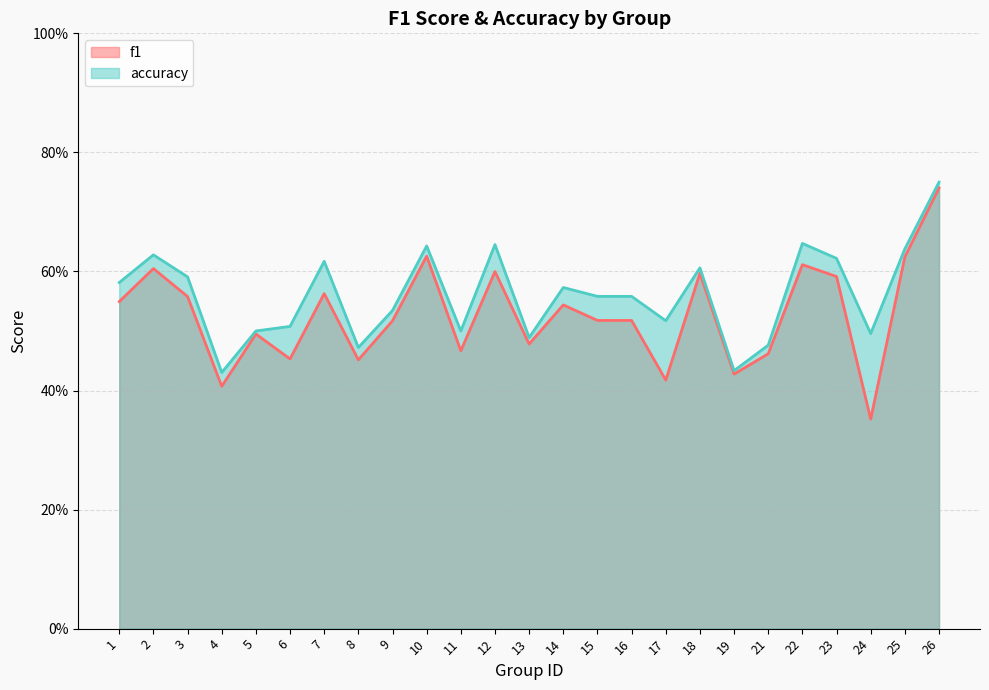

What are all the series names shown in the legend?

f1, accuracy